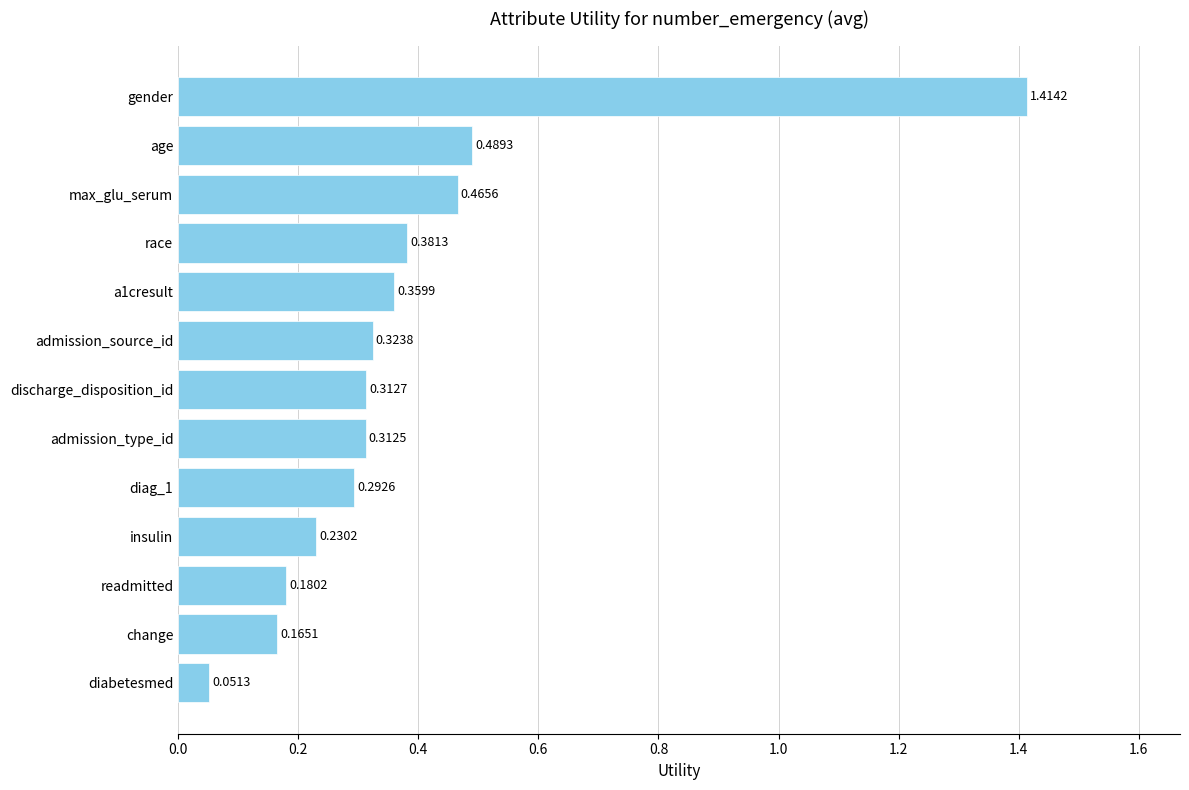

How many bars are there in total?

13